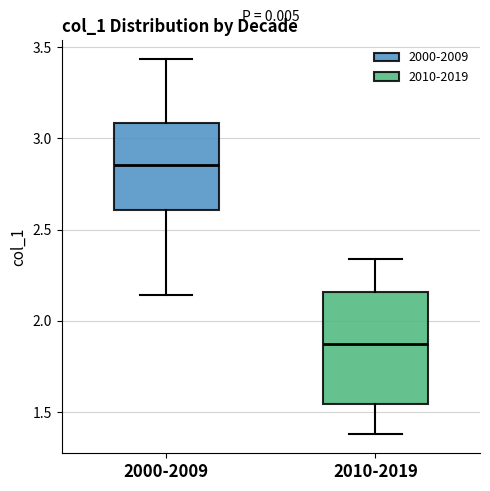

Which box has the highest median line?

2000-2009